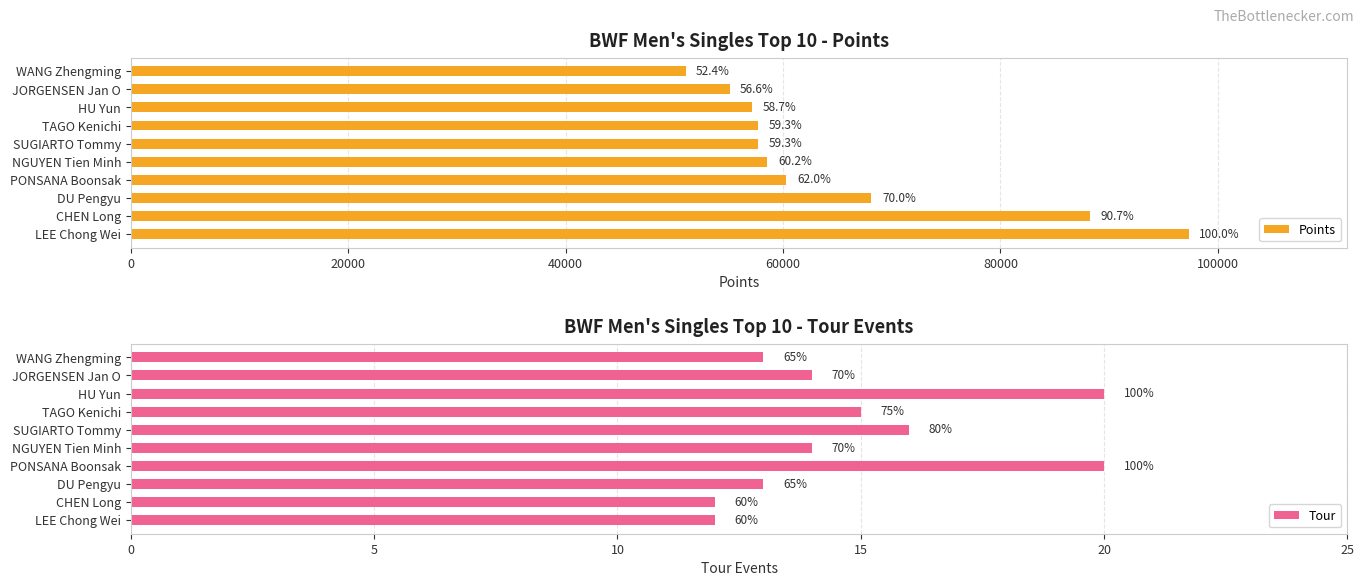

What are all the series names shown in the legend?

Points, Tour